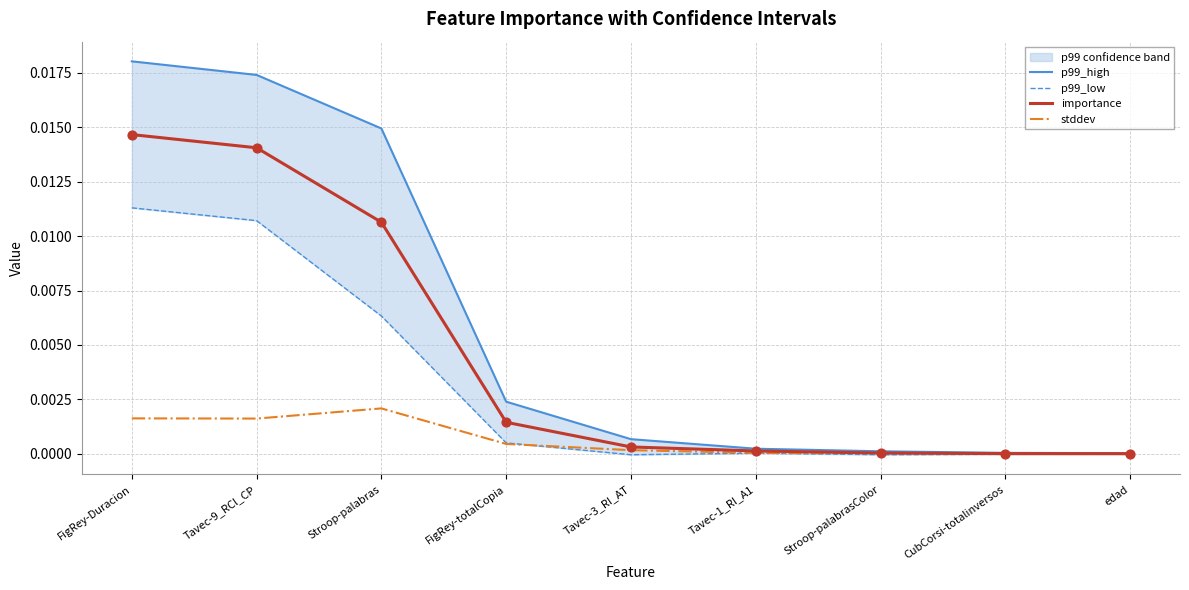

Which series contains the lowest Y value?

p99_low